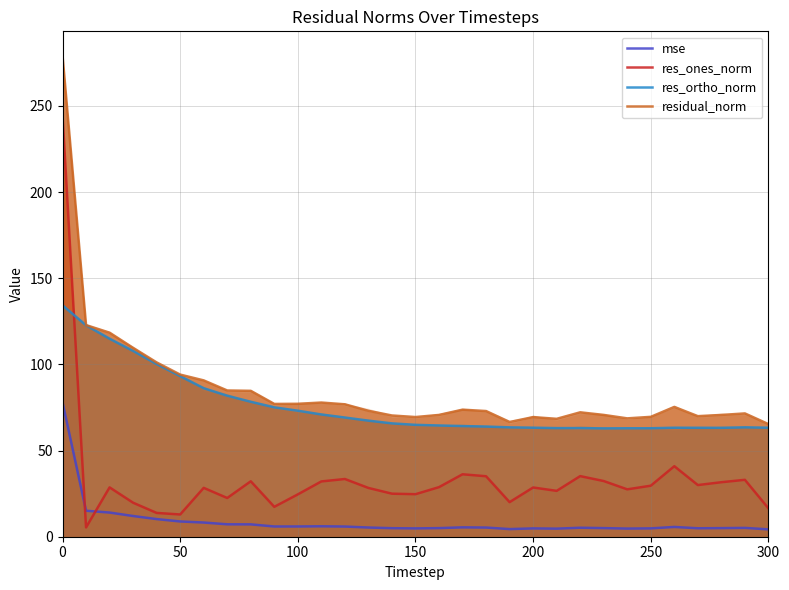

True or false: mse and residual_norm intersect in this chart.

False